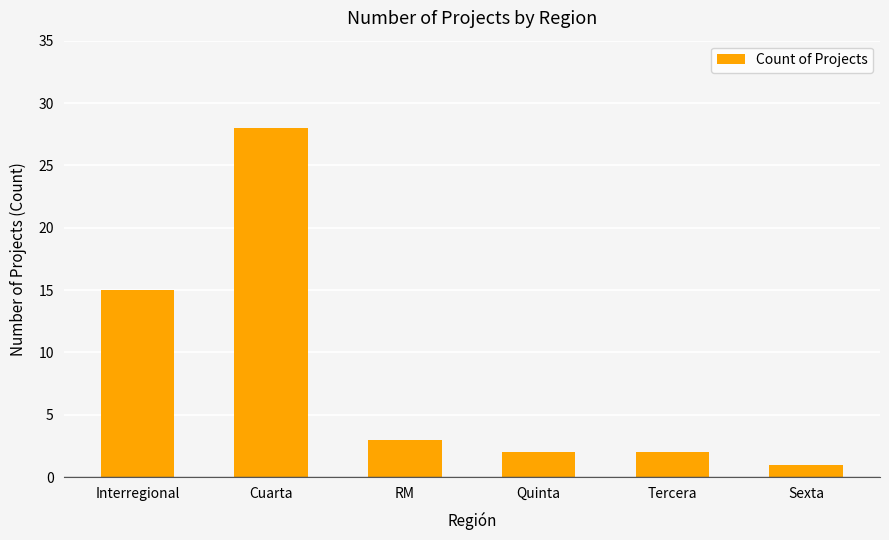

Is it true that the value at Cuarta is 28?

True